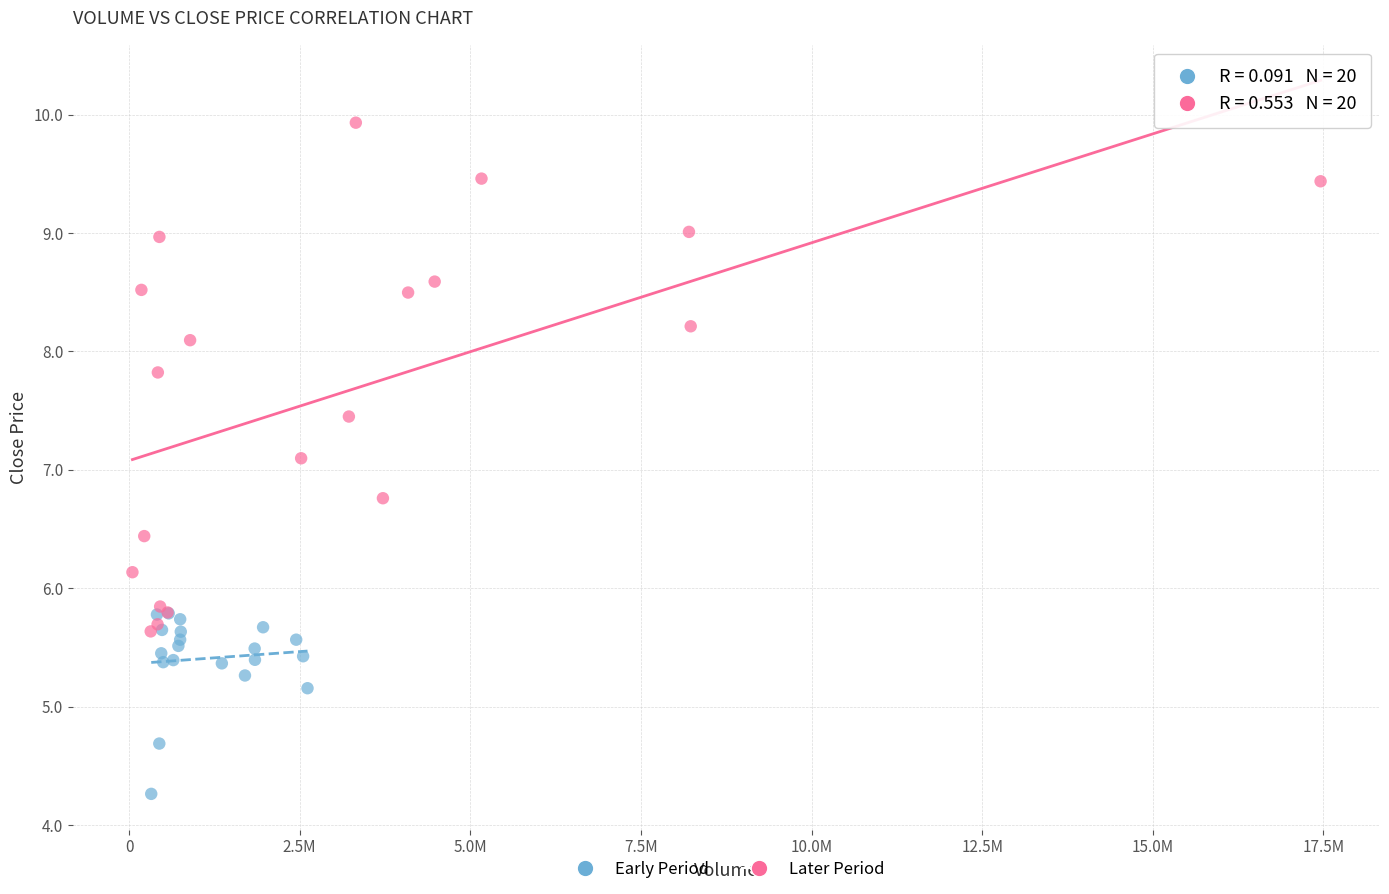

Which series has the largest Y range (max minus min)?

Later Period